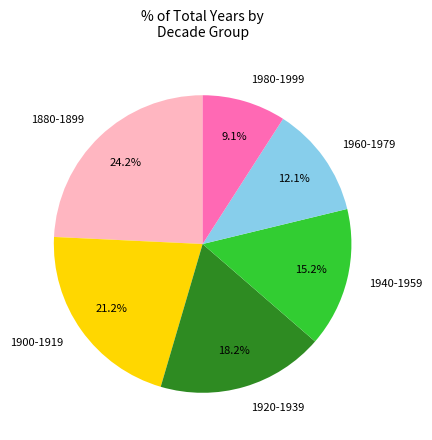

Between 1880-1899 and 1980-1999, which is larger?

1880-1899